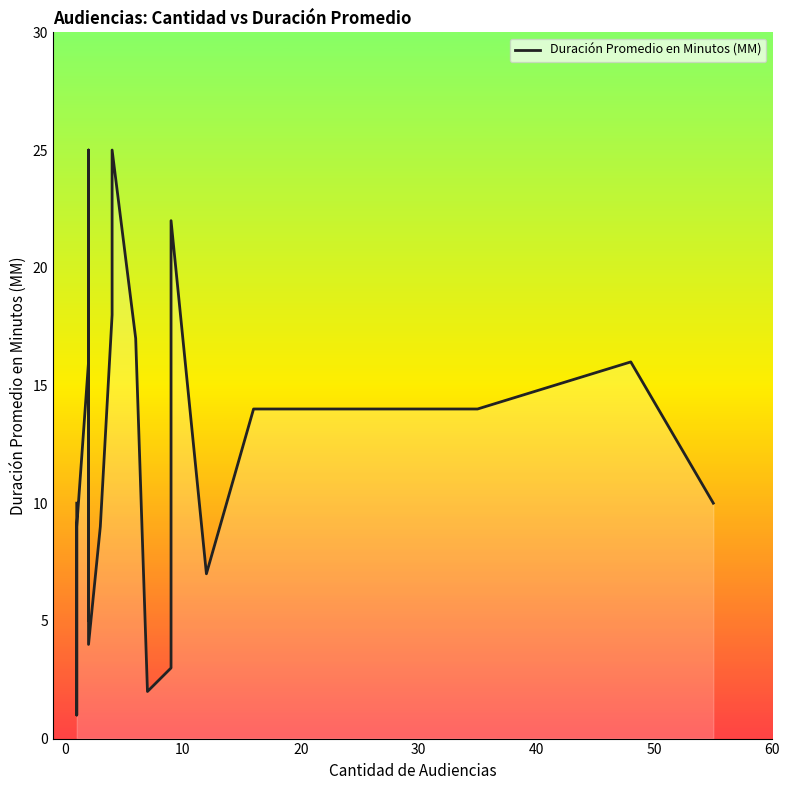

What is the value of the 18th point from the left?

10